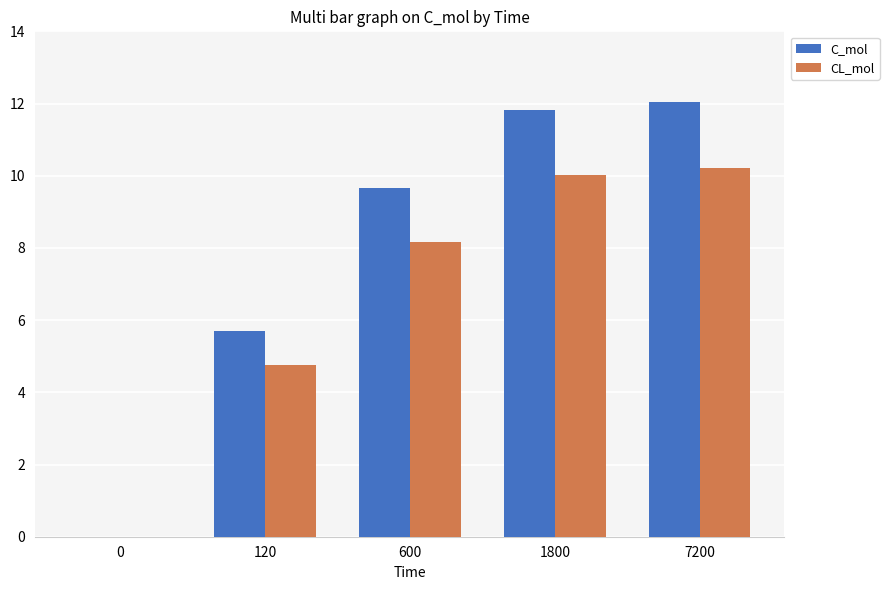

Reading left to right, list all the values displayed in this chart.

C_mol: 0.0	5.7	9.7	11.8	12.1
CL_mol: 0.0	4.8	8.2	10.0	10.2